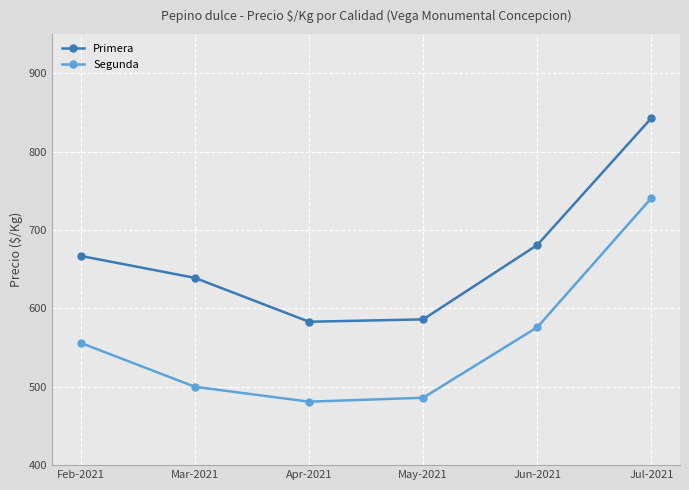

At Feb-2021, list the series in order from smallest to largest.

Segunda, Primera